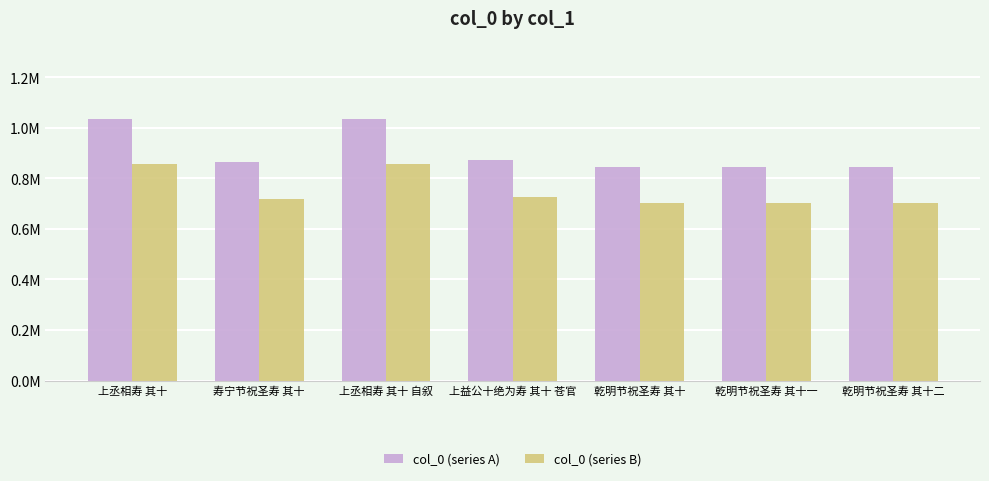

Does the chart contain any negative values?

No